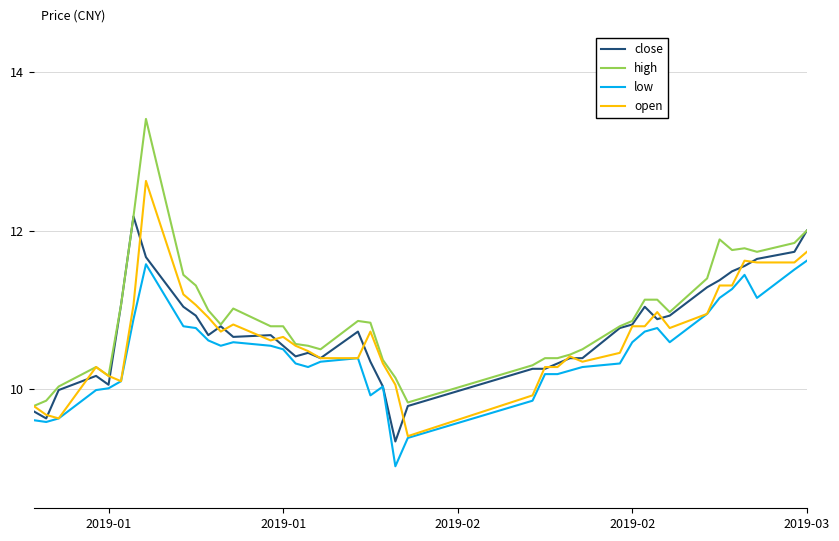

Rank the series by their maximum value, from lowest to highest.

low, close, open, high